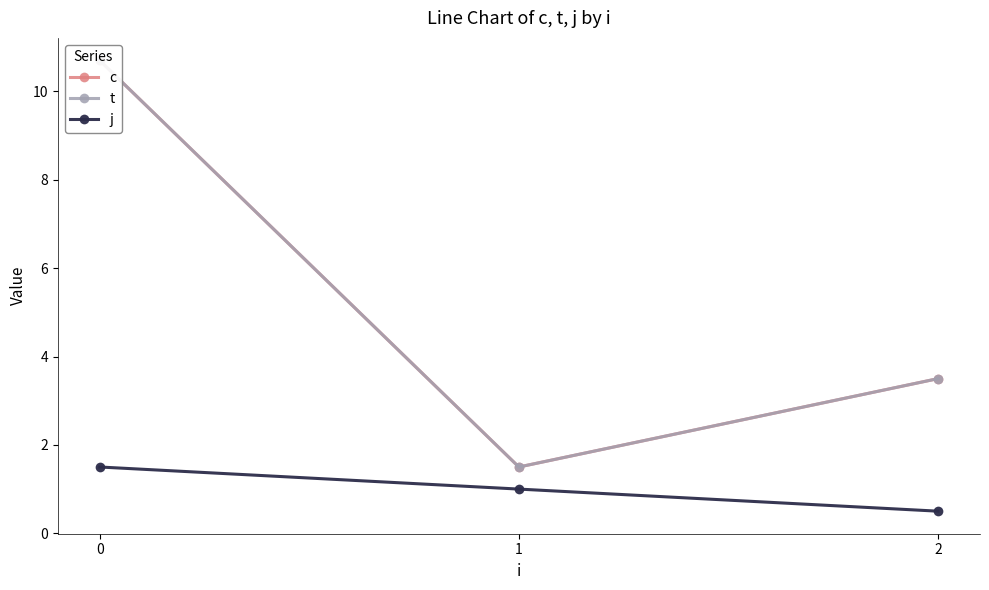

What are all the series names shown in the legend?

c, t, j